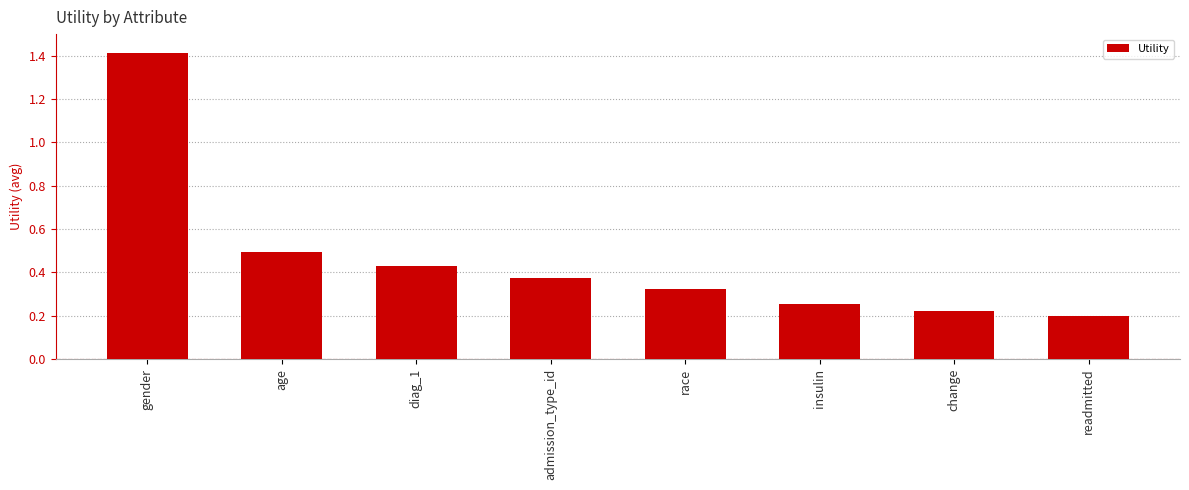

Which has a higher value, race or admission_type_id?

admission_type_id